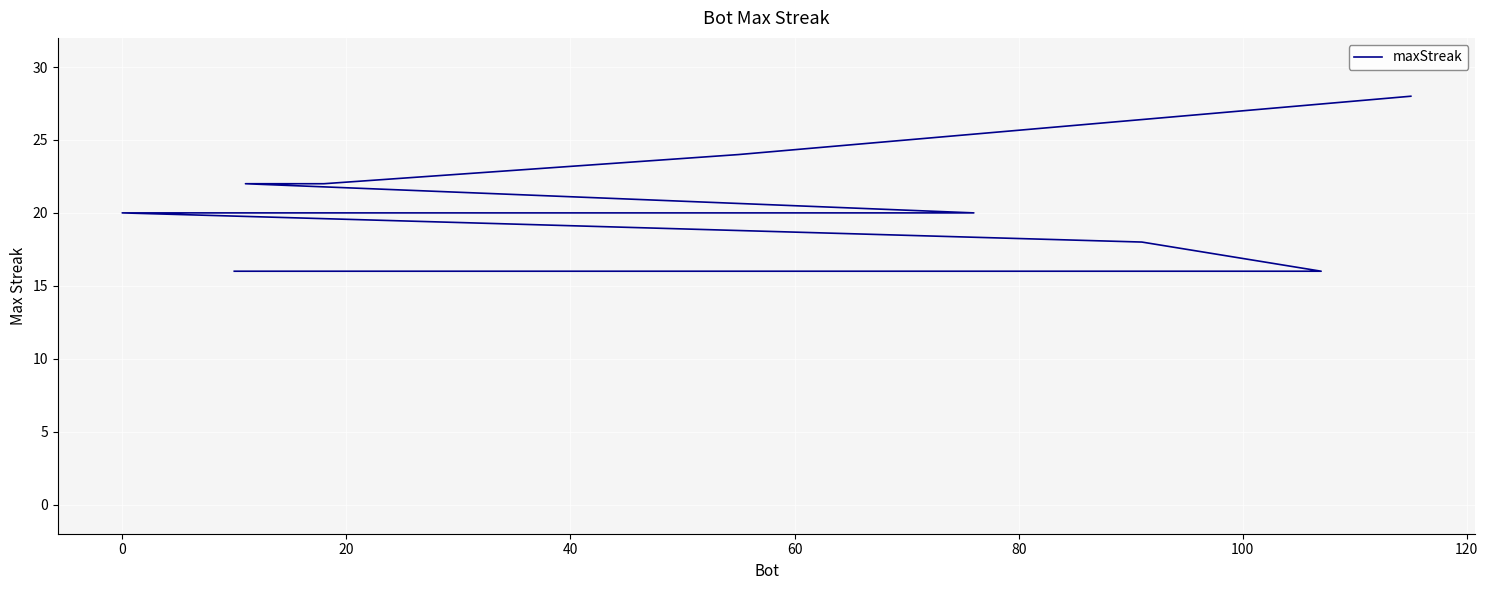

What is the value of the 9th point from the left?

16